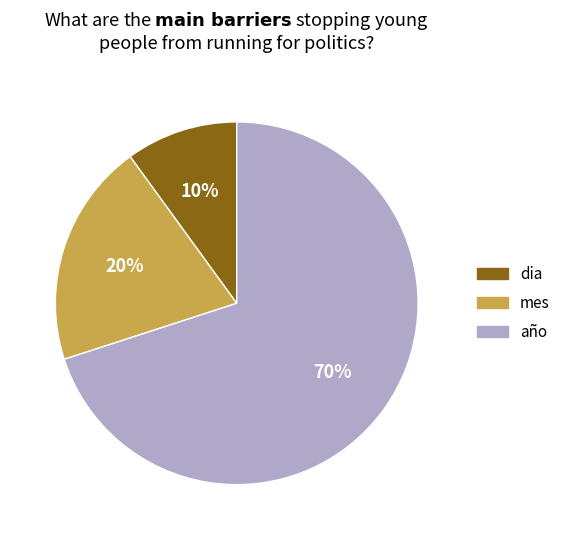

Does any single category account for the majority?

Yes